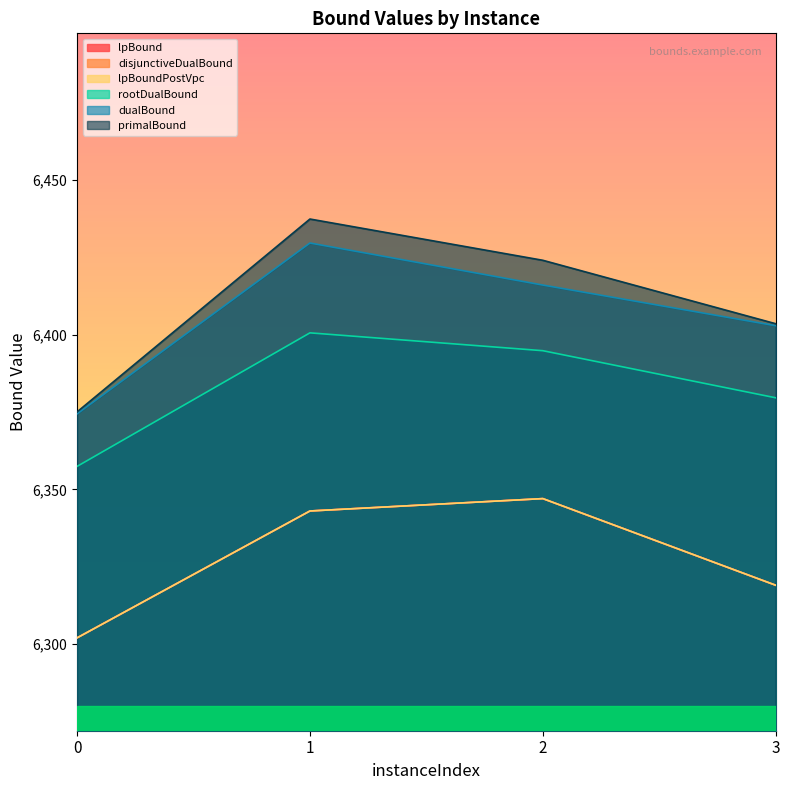

Reading left to right, extract all data points from this chart.

lpBound: 0=6302.0	1=6343.0	2=6347.0	3=6319.0
disjunctiveDualBound: 0=6302.0	1=6343.0	2=6347.0	3=6319.0
lpBoundPostVpc: 0=6302.0	1=6343.0	2=6347.0	3=6319.0
rootDualBound: 0=6357.4	1=6400.6	2=6394.8	3=6379.6
dualBound: 0=6374.4	1=6429.6	2=6416.0	3=6402.9
primalBound: 0=6375.0	1=6437.3	2=6424.0	3=6403.5